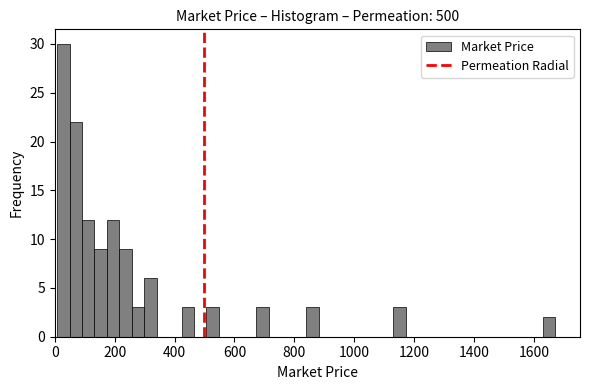

Read against the x-axis, roughly where is the centre of the tallest bar?

20